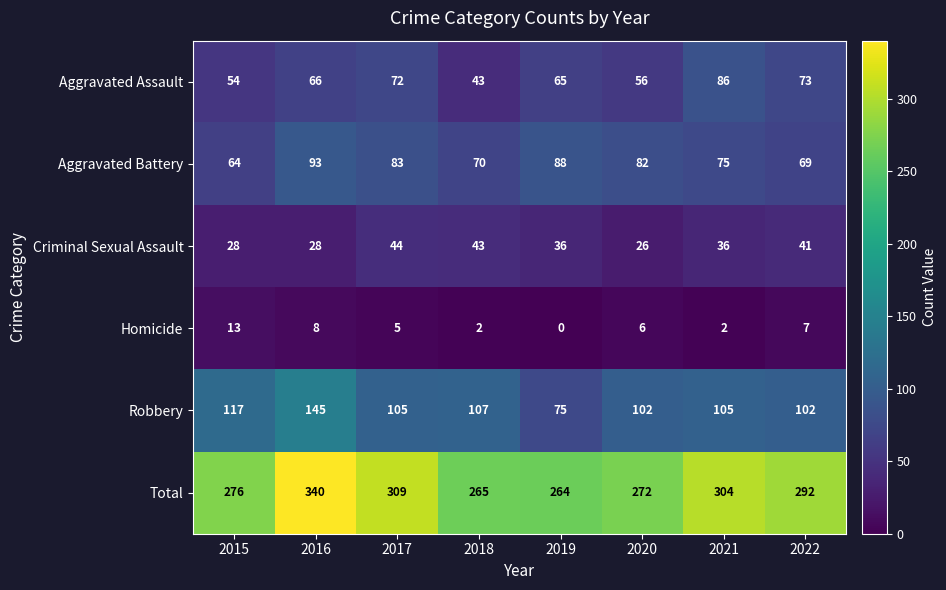

The value of Homicide at 2019 is 9. True or false?

False